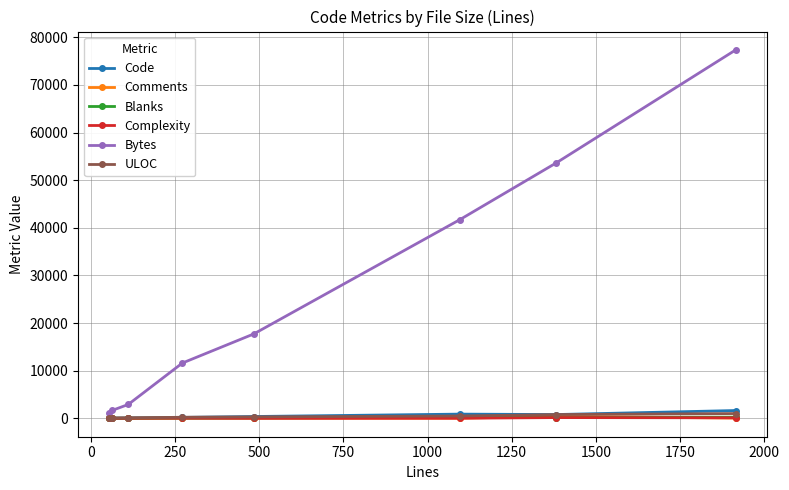

At how many categories does at least one series exceed 14305?

4